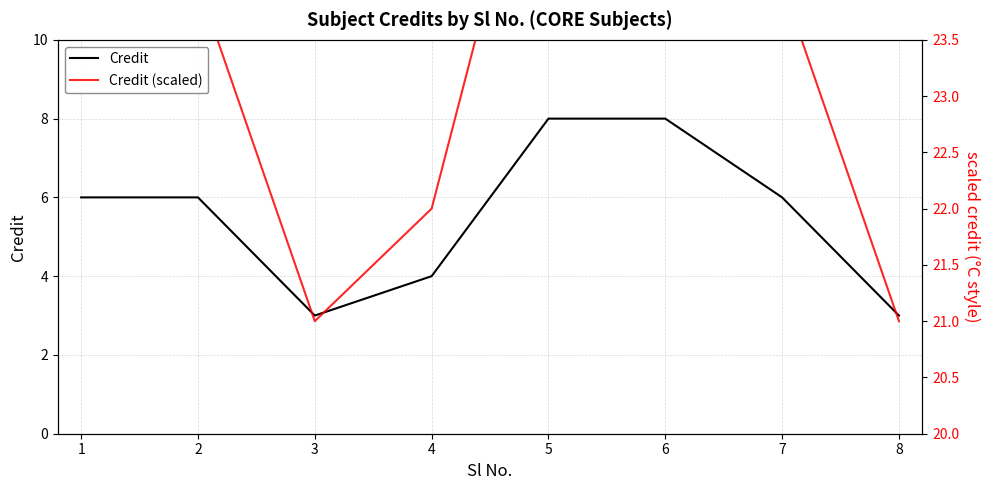

Which series has the largest total across all categories?

Credit (scaled)